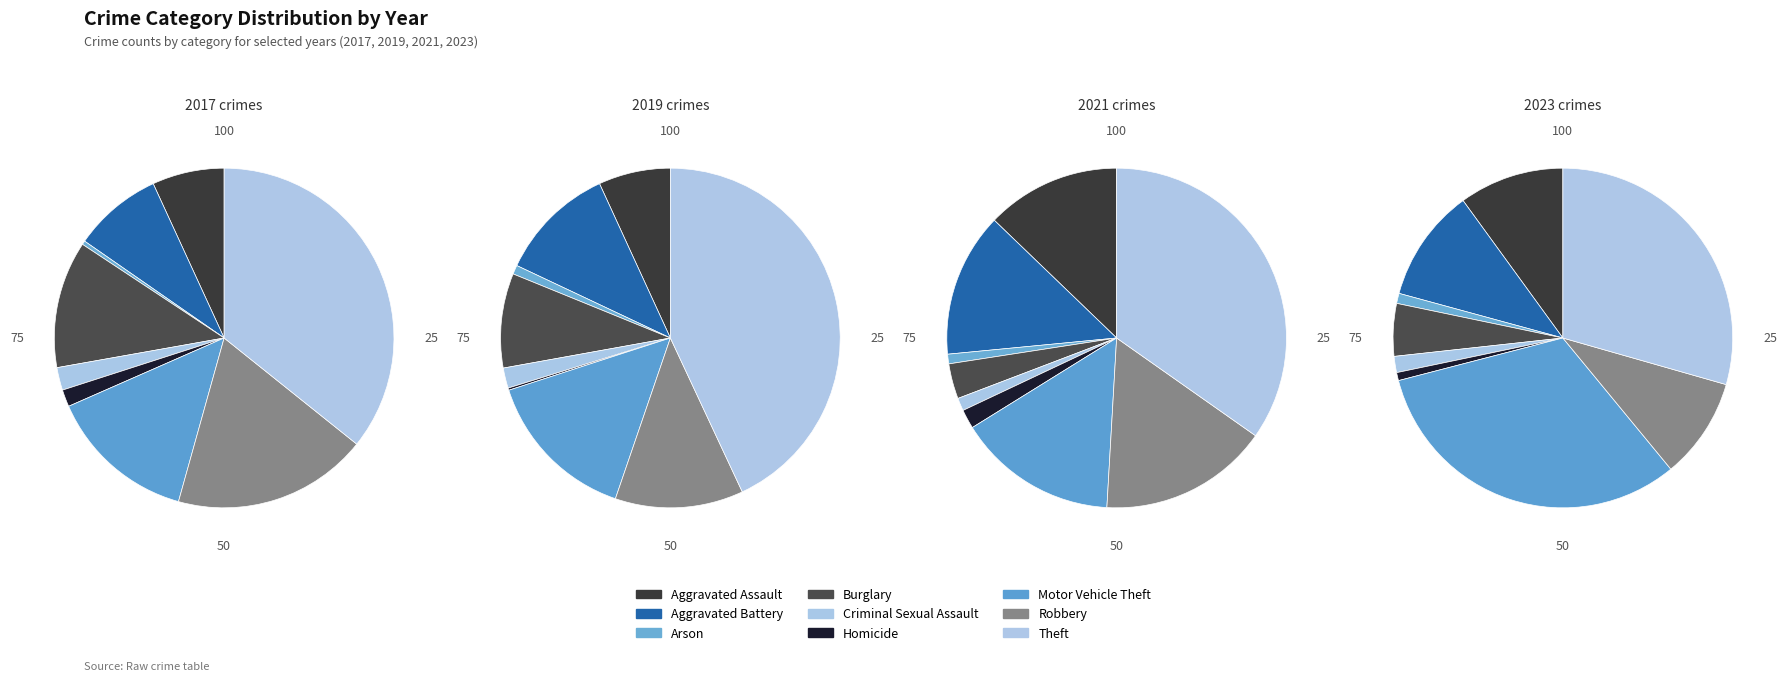

To the nearest percent, what is the average slice percentage?

11%